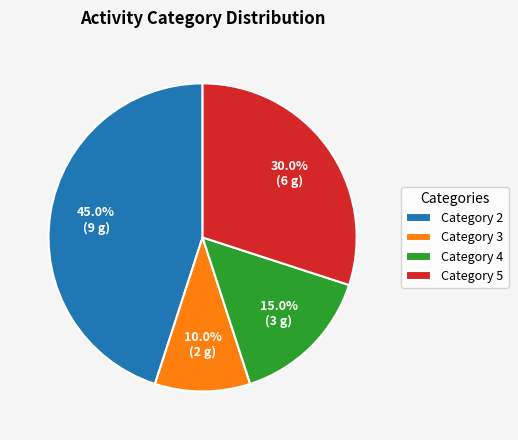

Which slice is the smallest?

Category 3